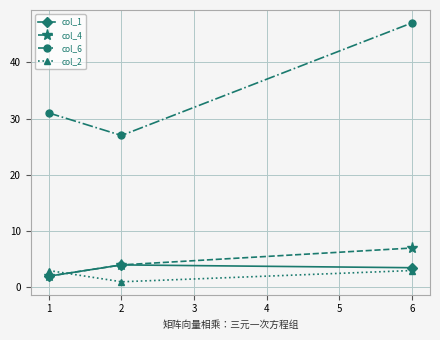

What is the minimum value shown in the chart?

1.0